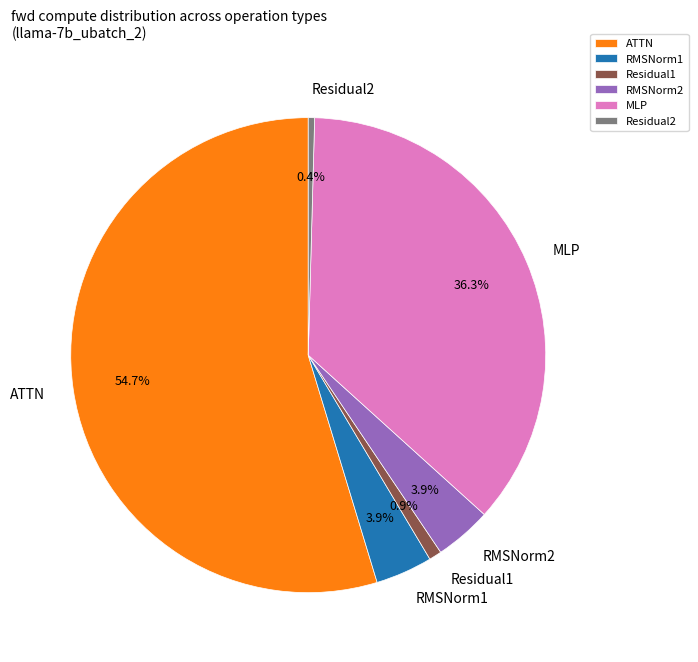

Which has a higher value, MLP or Residual2?

MLP